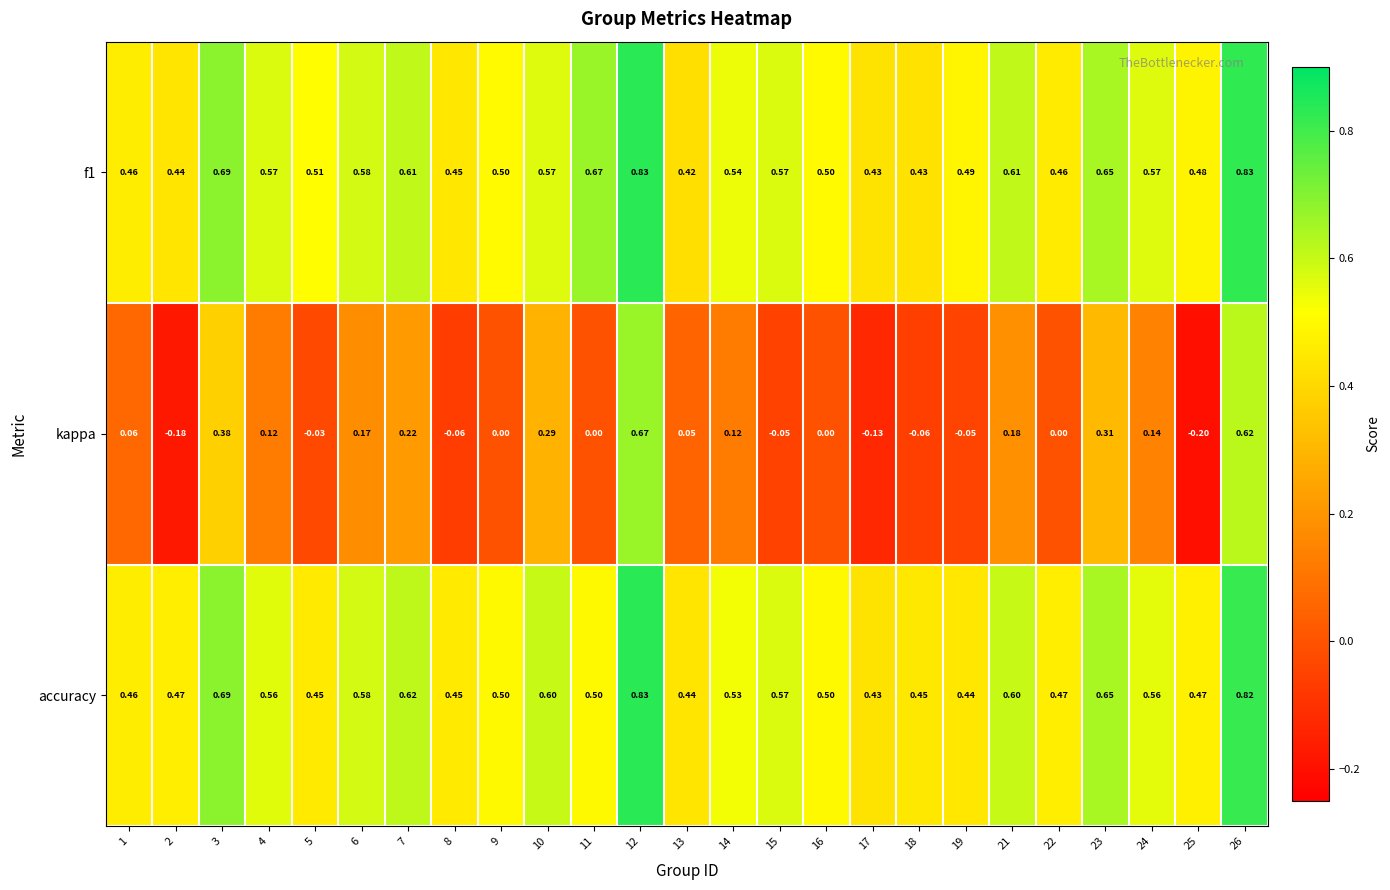

Which series has the largest range (max minus min)?

kappa